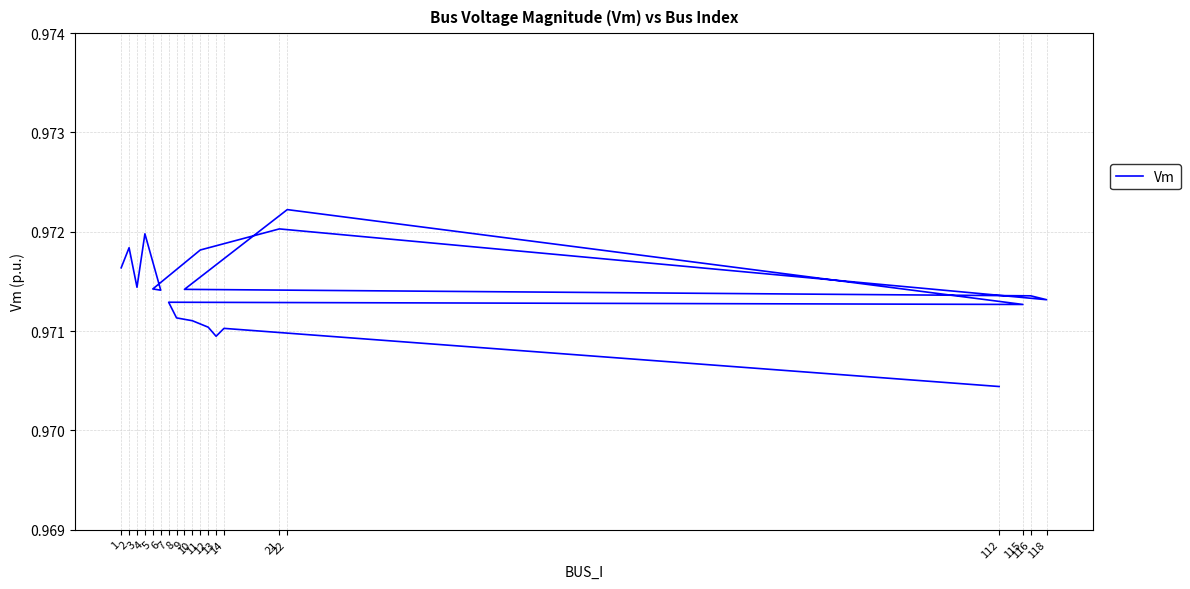

Count the values in the range 0 to 1.

20